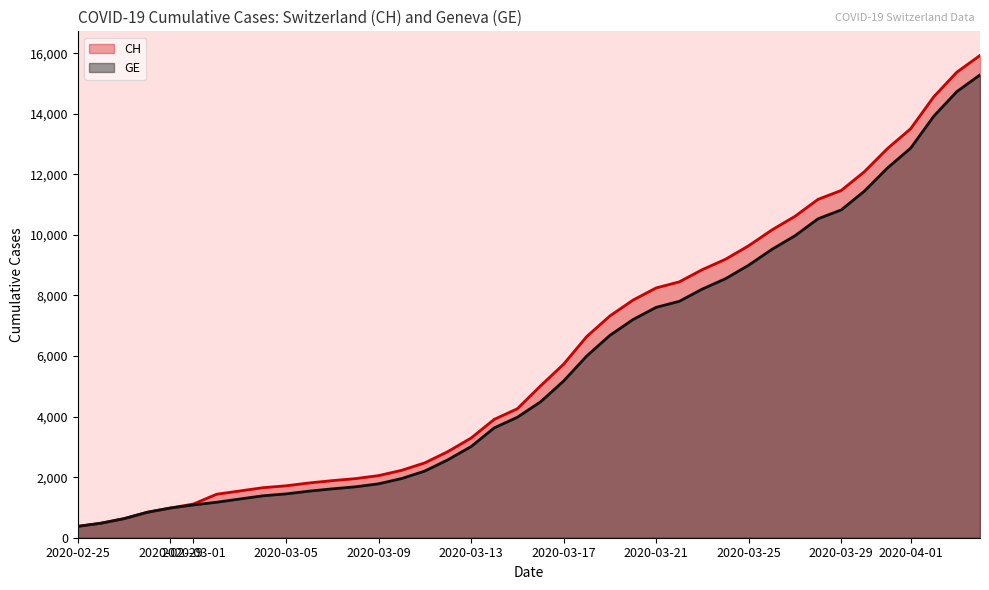

At how many categories does at least one series exceed 627?

38